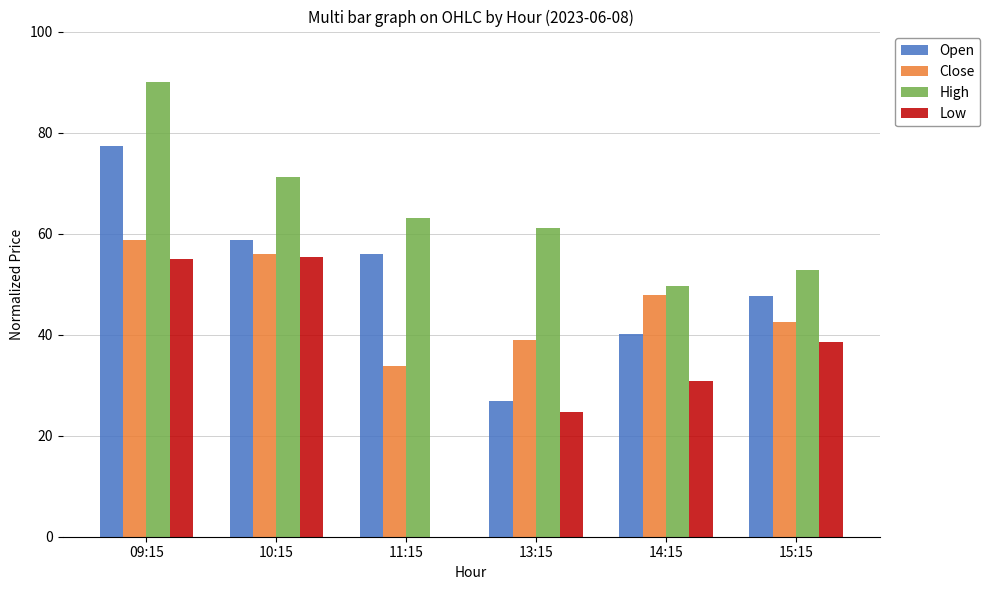

Which series has the largest total across all categories?

High